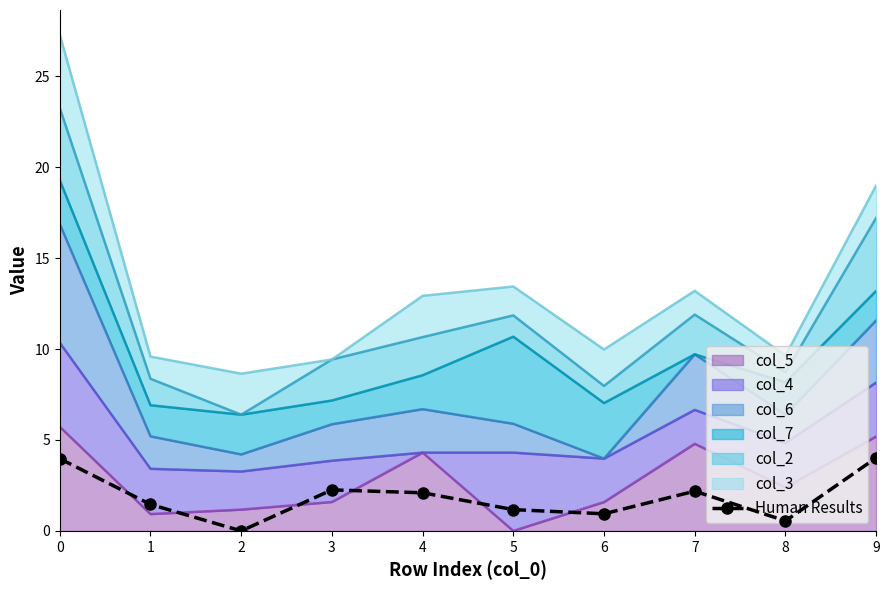

How many lines are shown in the chart?

1